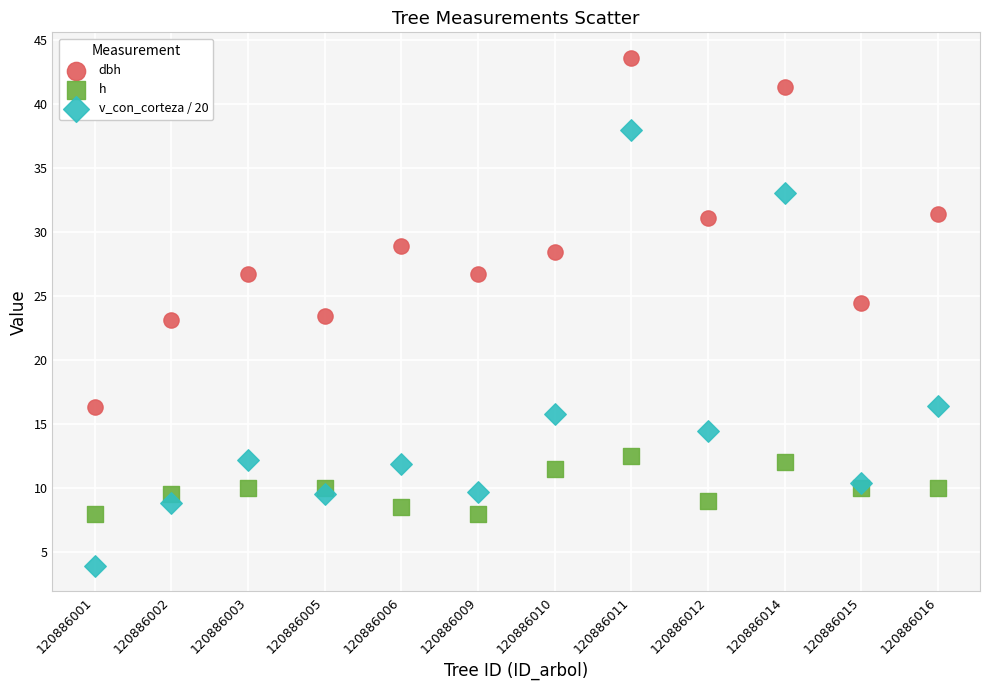

Which series contains the lowest Y value?

v_con_corteza / 20